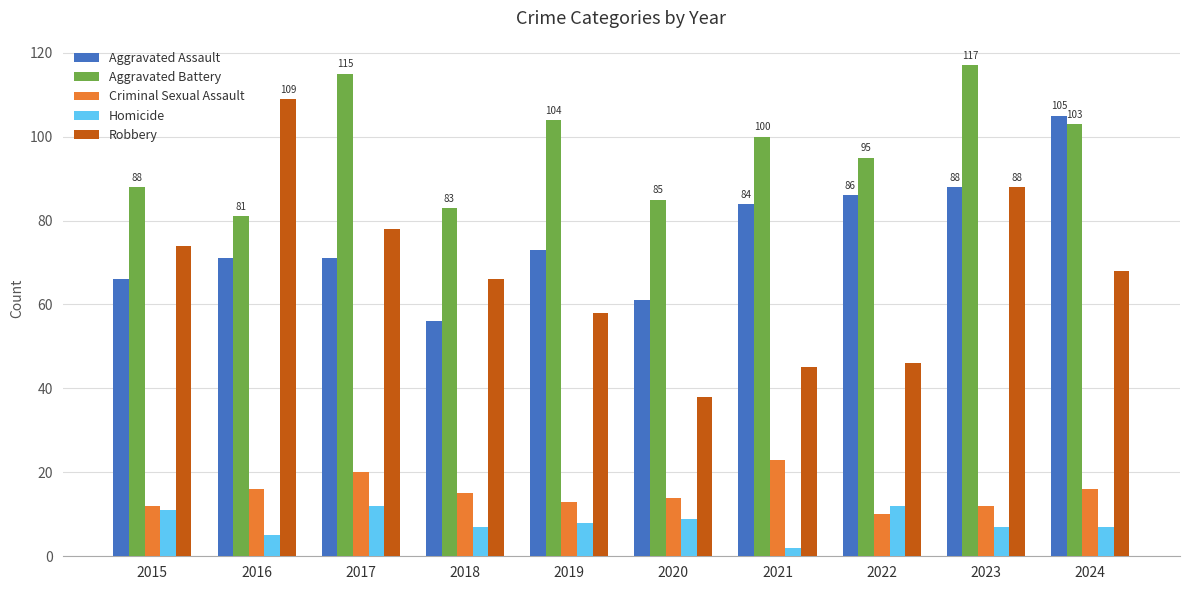

How many bars are there in each group?

5